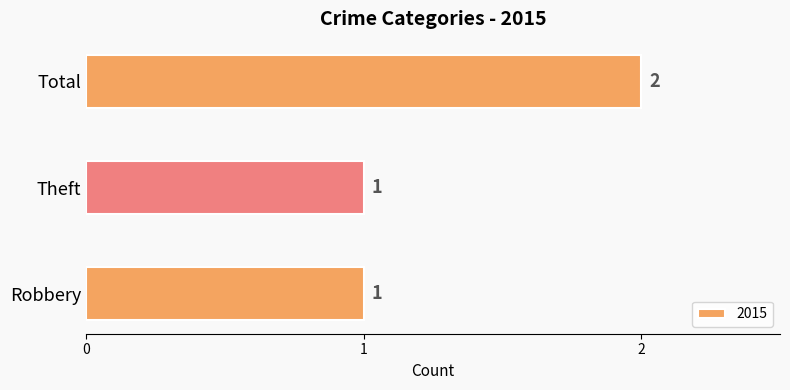

Are the bars grouped side by side (vs. stacked)?

No